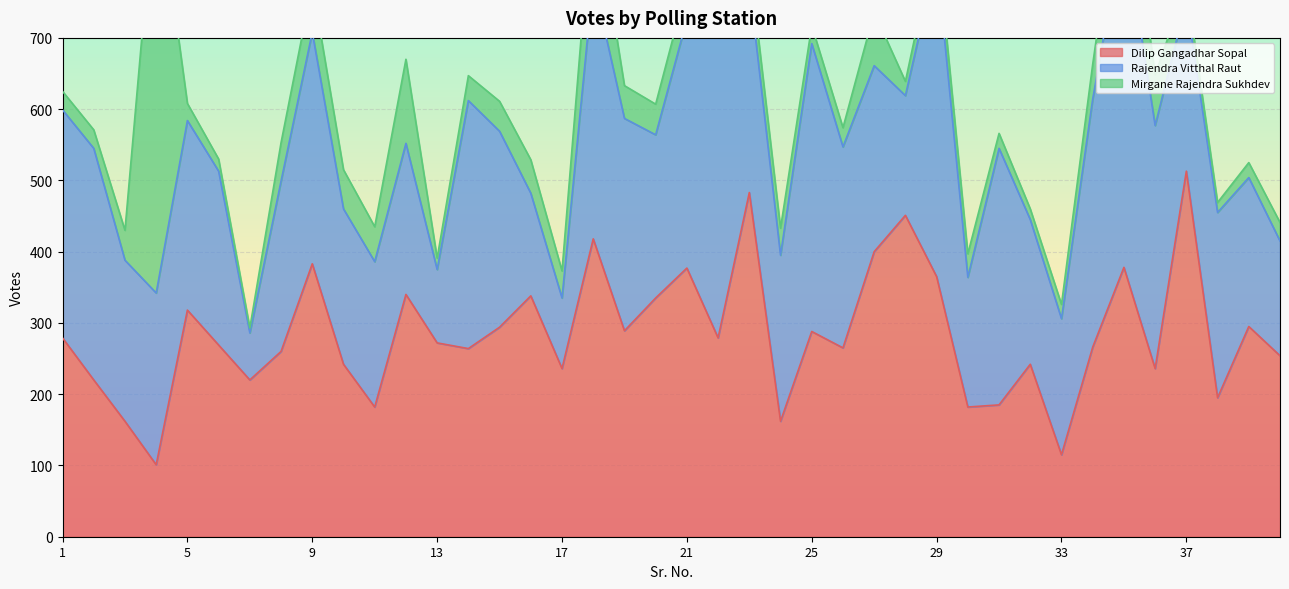

At 14, list the series in order from largest to smallest.

Rajendra Vitthal Raut, Dilip Gangadhar Sopal, Mirgane Rajendra Sukhdev